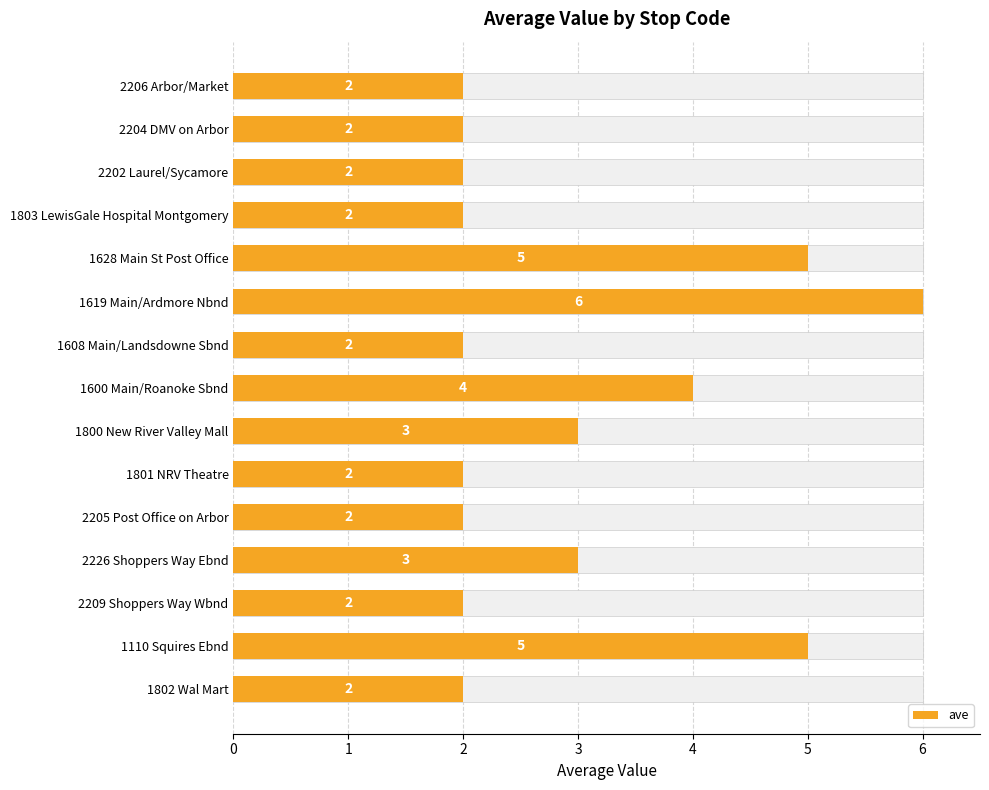

How many series are shown in this chart?

1